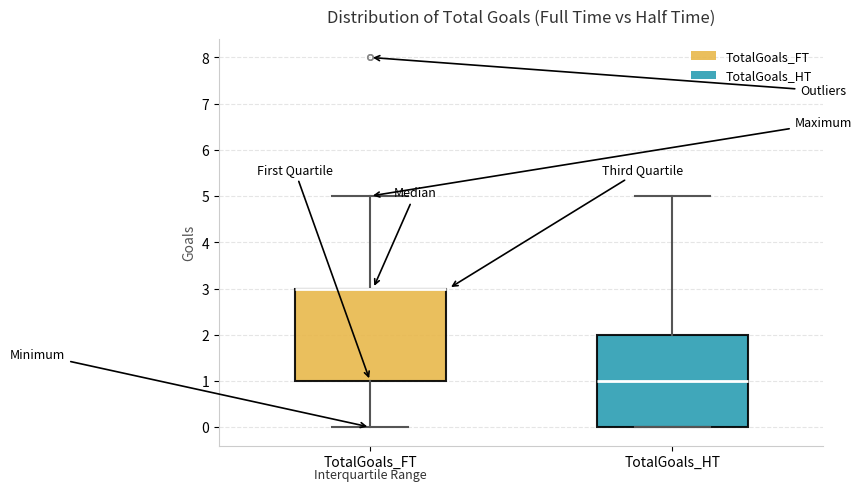

Where is the upper edge of the box for TotalGoals_FT on the y-axis? The values are not printed on the chart, so give them approximately, as read against the axis.

3